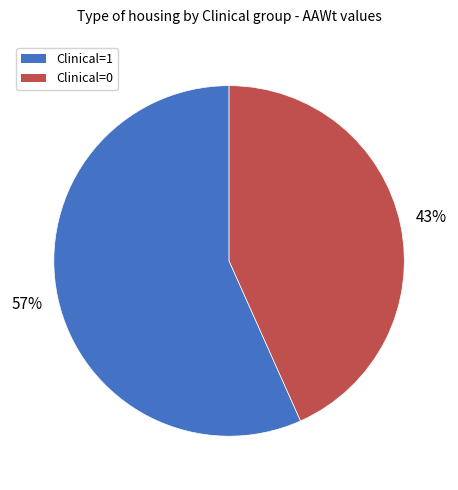

What is the majority slice?

Clinical=1